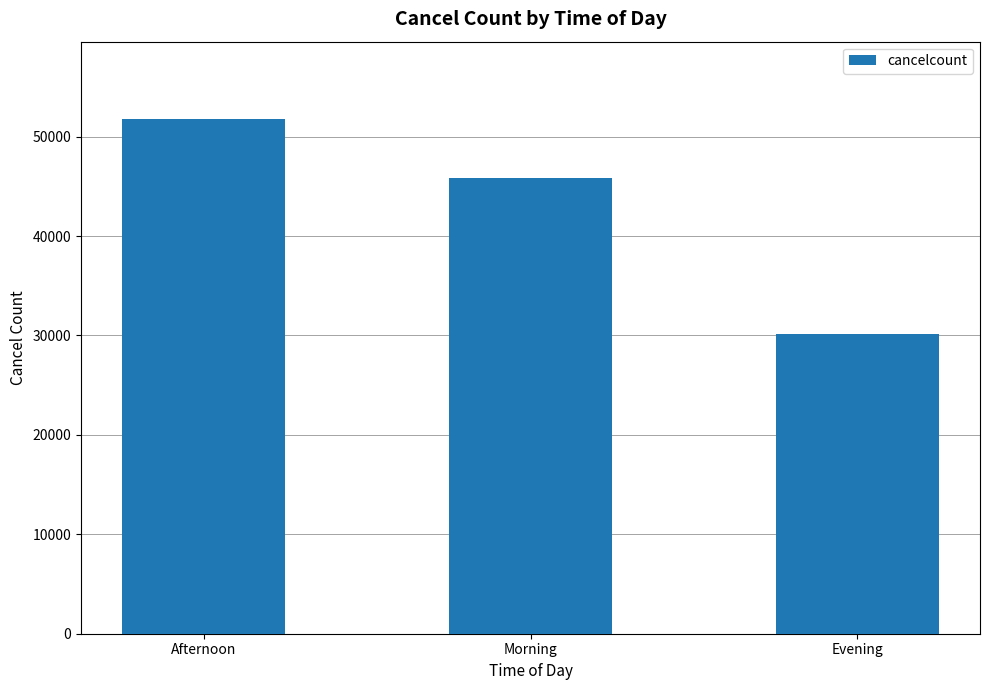

What is the minimum value shown in the chart?

30141